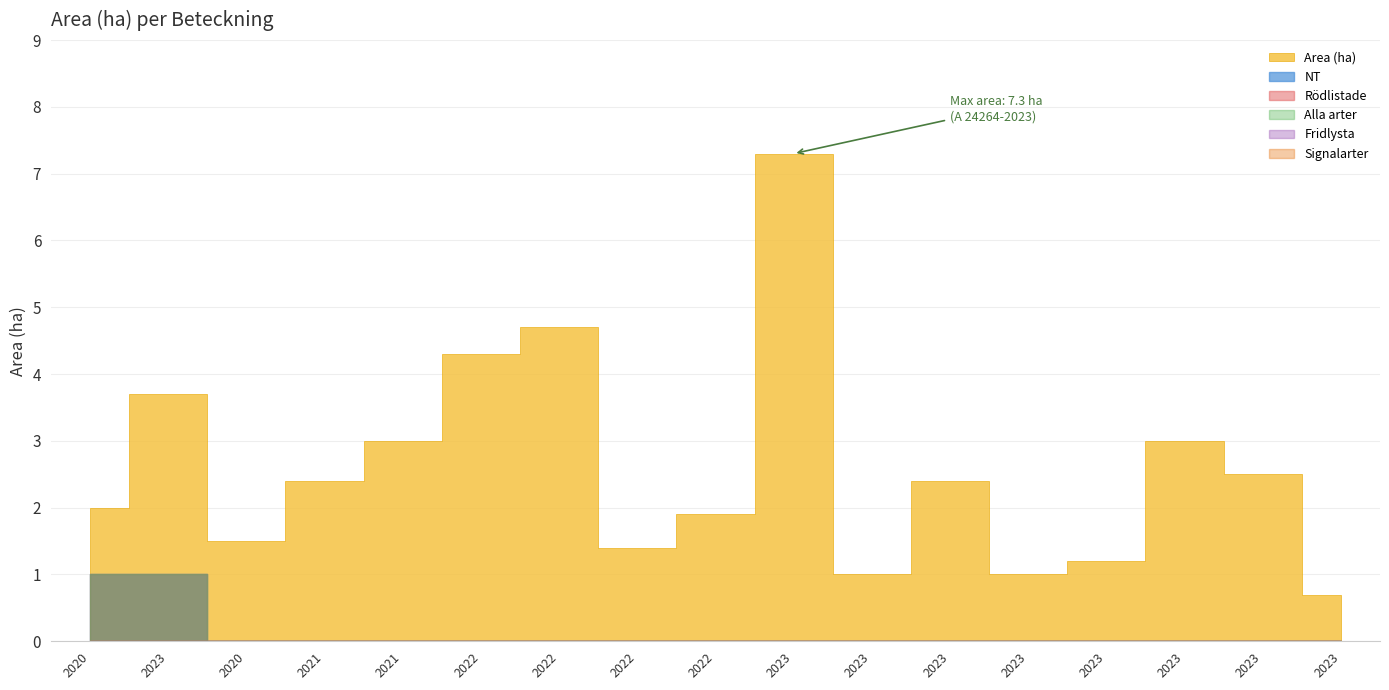

Which series has the widest spread of values?

Area (ha)